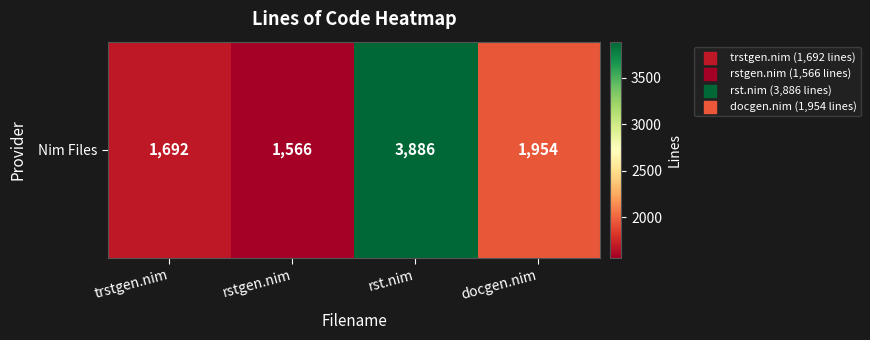

How many values are below 1954?

2